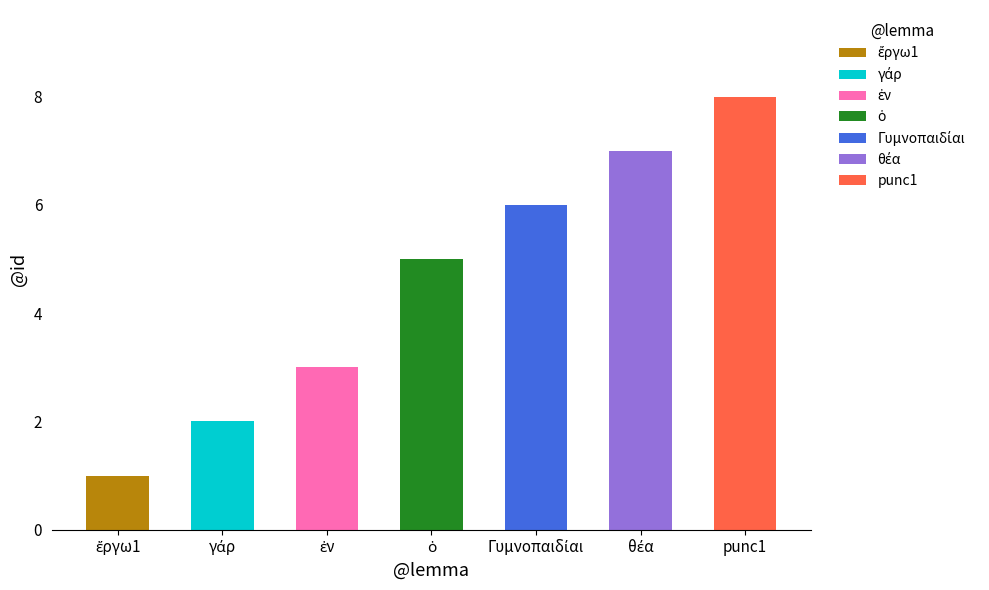

What is the label of the 4th bar from the right?

ὁ